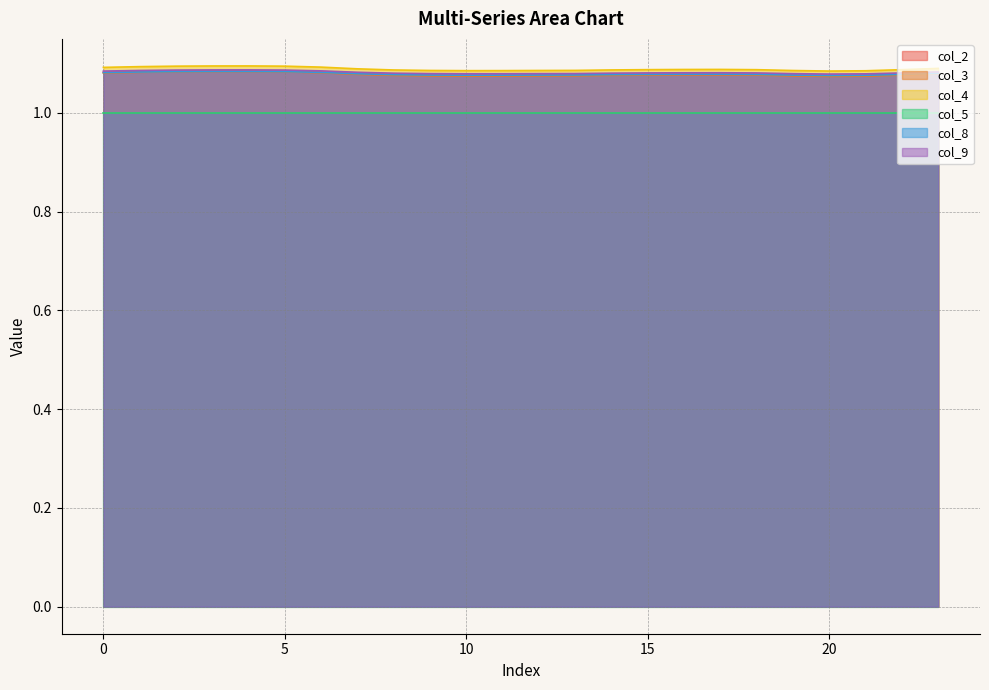

Between 4 and 8, which is larger?

4